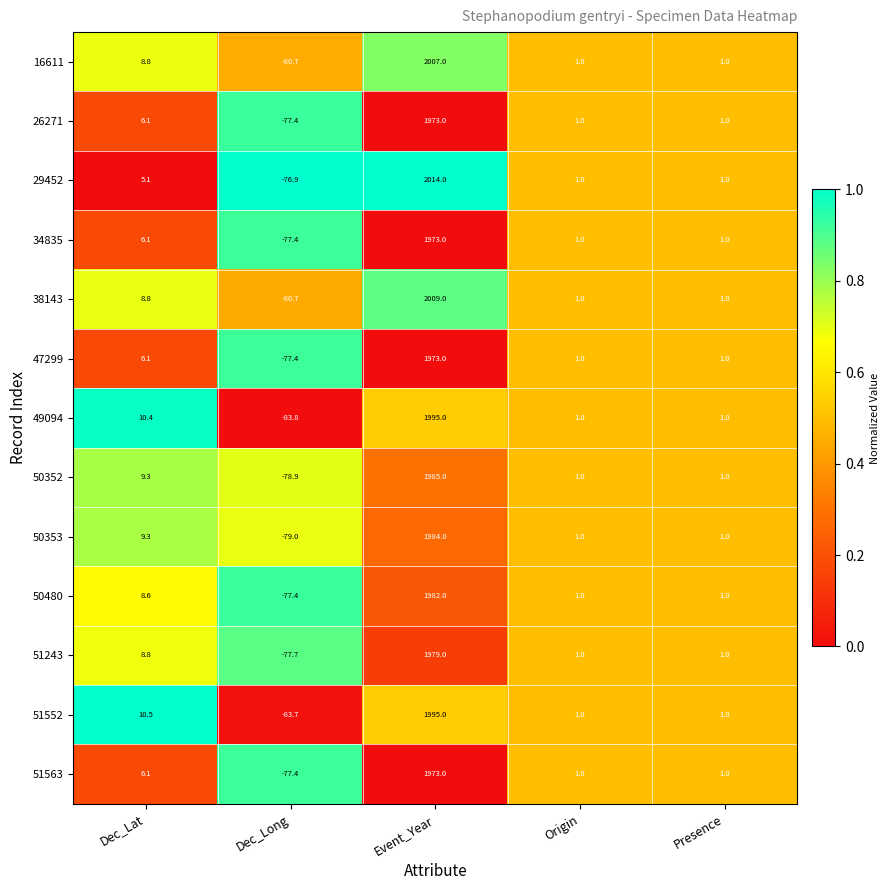

What is the total value across all series at Dec_Long?

-1028.4